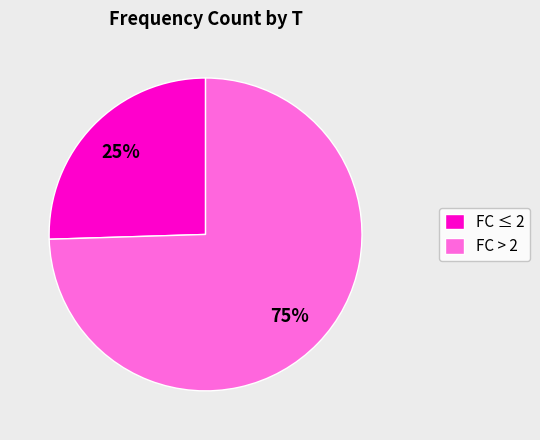

Is there any slice that represents more than half of the pie?

Yes